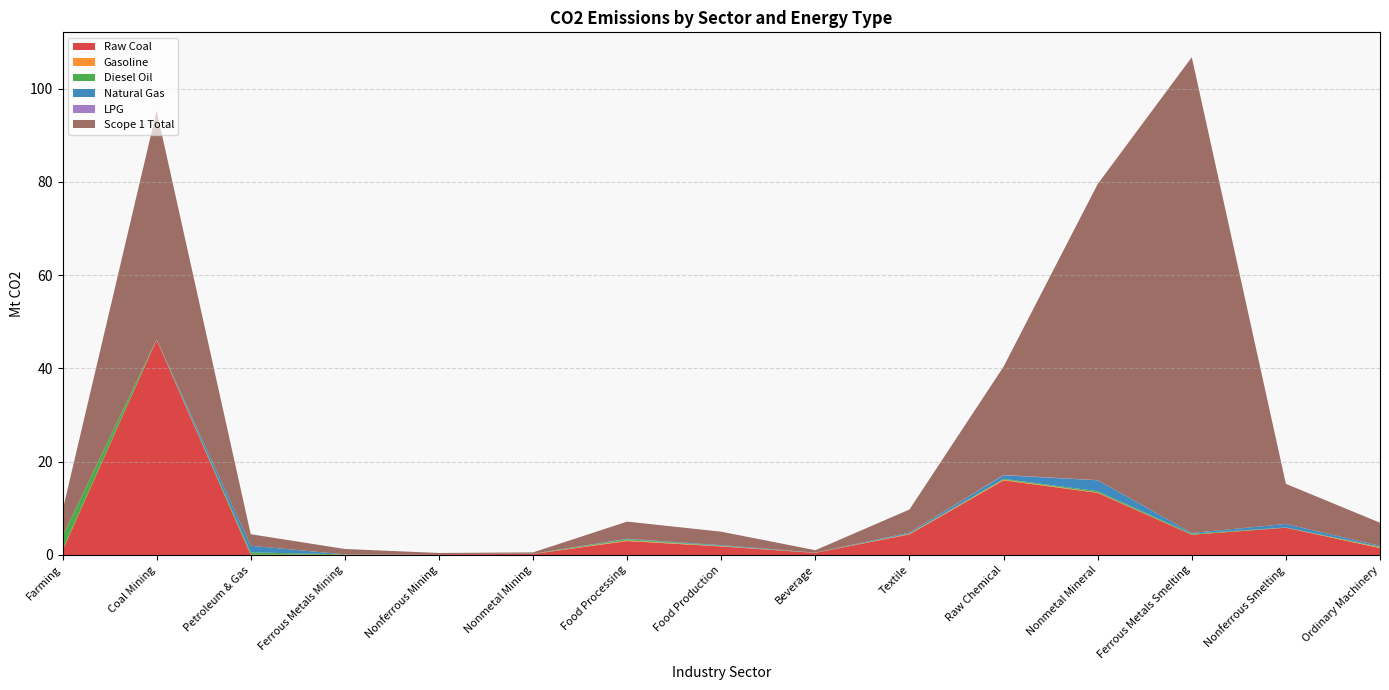

Reading right to left, what are all the values shown in this chart?

Raw Coal: Ordinary Machinery=1.5	Nonferrous Smelting=5.8	Ferrous Metals Smelting=4.3	Nonmetal Mineral=13.3	Raw Chemical=16.0	Textile=4.4	Beverage=0.5	Food Production=1.8	Food Processing=3.0	Nonmetal Mining=0.2	Nonferrous Mining=0.2	Ferrous Metals Mining=0.1	Petroleum & Gas=0.0	Coal Mining=46.1	Farming=1.0
Gasoline: Ordinary Machinery=0.1	Nonferrous Smelting=0.0	Ferrous Metals Smelting=0.0	Nonmetal Mineral=0.1	Raw Chemical=0.1	Textile=0.1	Beverage=0.0	Food Production=0.1	Food Processing=0.1	Nonmetal Mining=0.0	Nonferrous Mining=0.0	Ferrous Metals Mining=0.0	Petroleum & Gas=0.1	Coal Mining=0.0	Farming=0.1
Diesel Oil: Ordinary Machinery=0.1	Nonferrous Smelting=0.0	Ferrous Metals Smelting=0.2	Nonmetal Mineral=0.3	Raw Chemical=0.2	Textile=0.1	Beverage=0.0	Food Production=0.1	Food Processing=0.2	Nonmetal Mining=0.1	Nonferrous Mining=0.0	Ferrous Metals Mining=0.1	Petroleum & Gas=0.5	Coal Mining=0.1	Farming=2.9
Natural Gas: Ordinary Machinery=0.2	Nonferrous Smelting=0.7	Ferrous Metals Smelting=0.2	Nonmetal Mineral=2.3	Raw Chemical=0.8	Textile=0.2	Beverage=0.0	Food Production=0.1	Food Processing=0.1	Nonmetal Mining=0.0	Nonferrous Mining=0.0	Ferrous Metals Mining=0.0	Petroleum & Gas=1.4	Coal Mining=0.0	Farming=0.0
LPG: Ordinary Machinery=0.0	Nonferrous Smelting=0.0	Ferrous Metals Smelting=0.0	Nonmetal Mineral=0.0	Raw Chemical=0.1	Textile=0.0	Beverage=0.0	Food Production=0.0	Food Processing=0.0	Nonmetal Mining=0.0	Nonferrous Mining=0.0	Ferrous Metals Mining=0.0	Petroleum & Gas=0.0	Coal Mining=0.0	Farming=0.0
Scope 1 Total: Ordinary Machinery=4.9	Nonferrous Smelting=8.6	Ferrous Metals Smelting=102.0	Nonmetal Mineral=63.5	Raw Chemical=23.2	Textile=4.9	Beverage=0.5	Food Production=2.9	Food Processing=3.7	Nonmetal Mining=0.3	Nonferrous Mining=0.2	Ferrous Metals Mining=1.1	Petroleum & Gas=2.5	Coal Mining=49.0	Farming=5.5